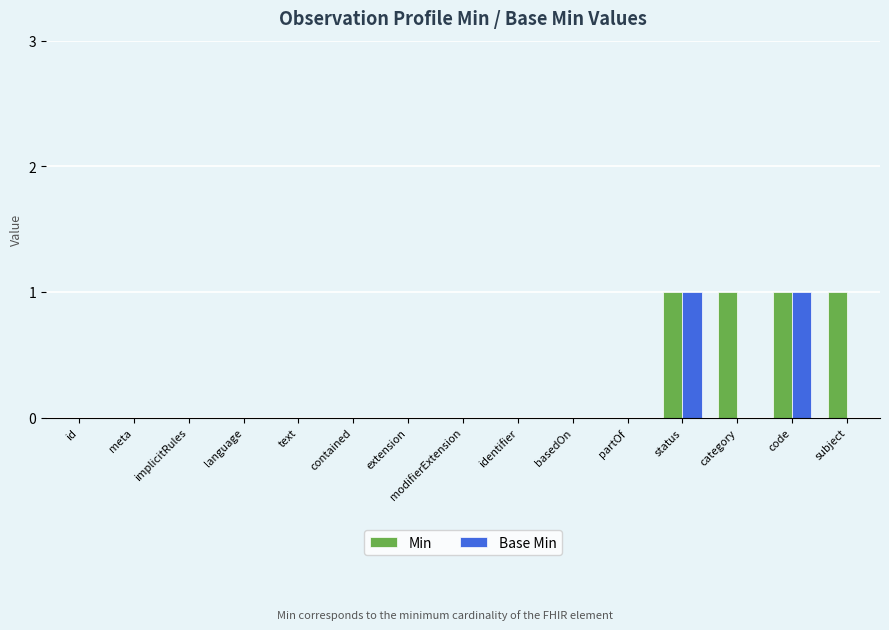

What is the greatest value displayed?

1